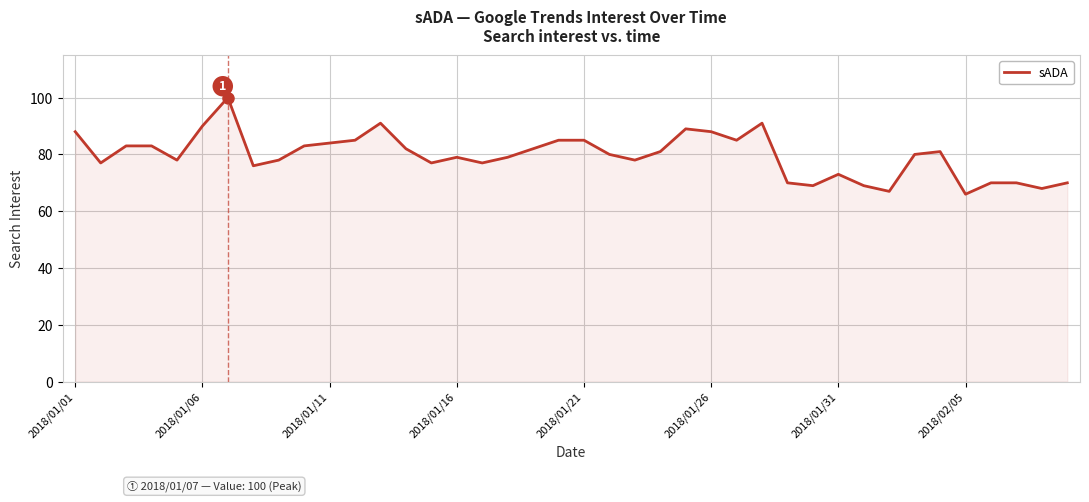

What is the difference between the maximum and minimum values?

34